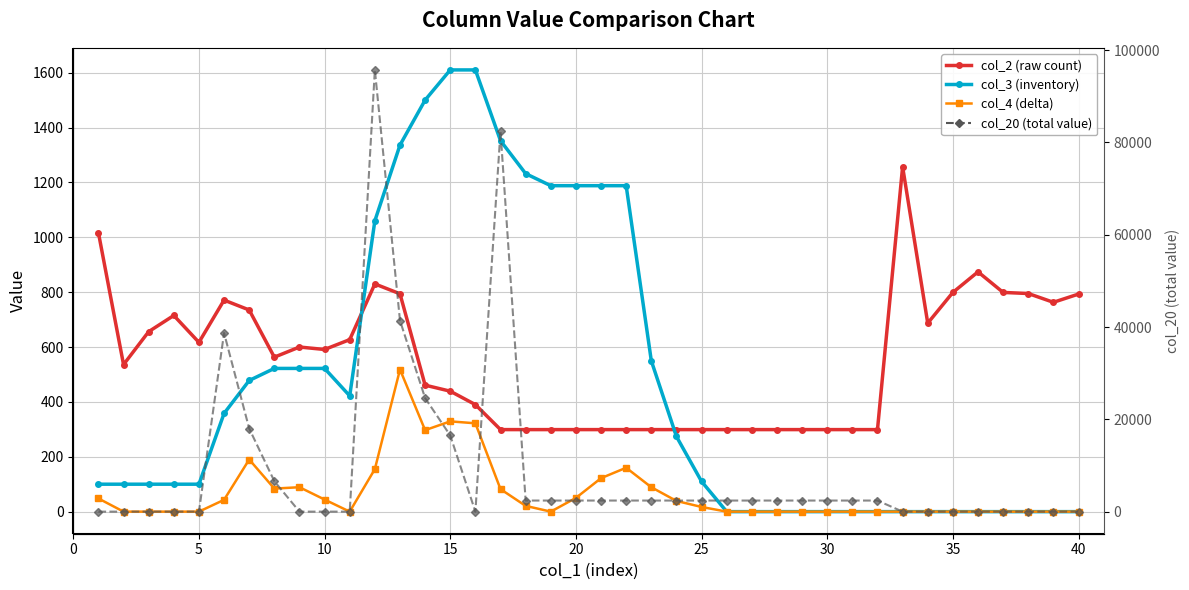

What is the difference between the maximum and minimum values in the col_2 (raw count) series?

958